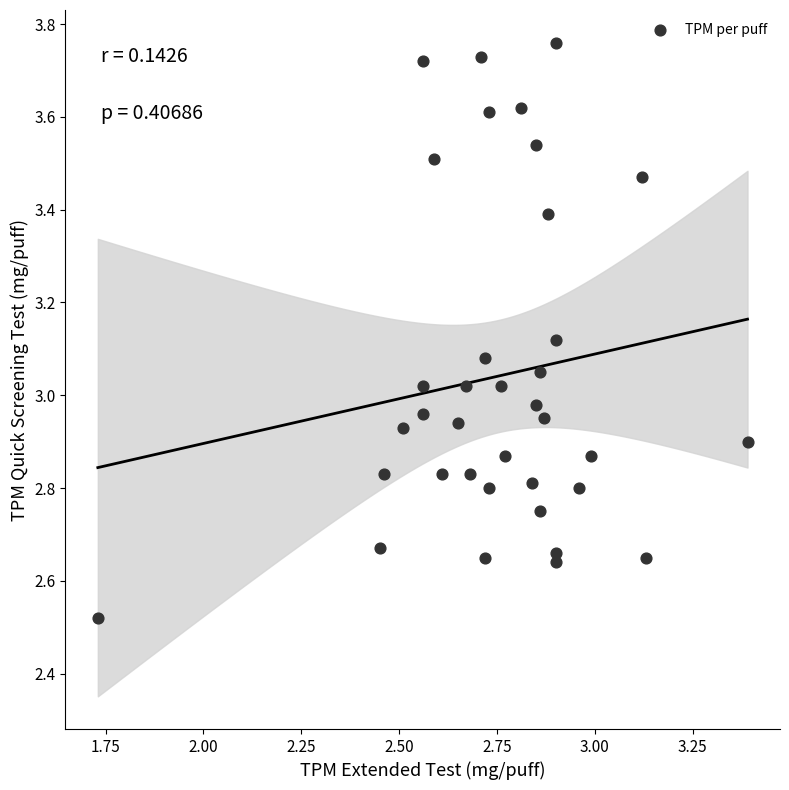

What is the range of X values (max minus min)?

1.7